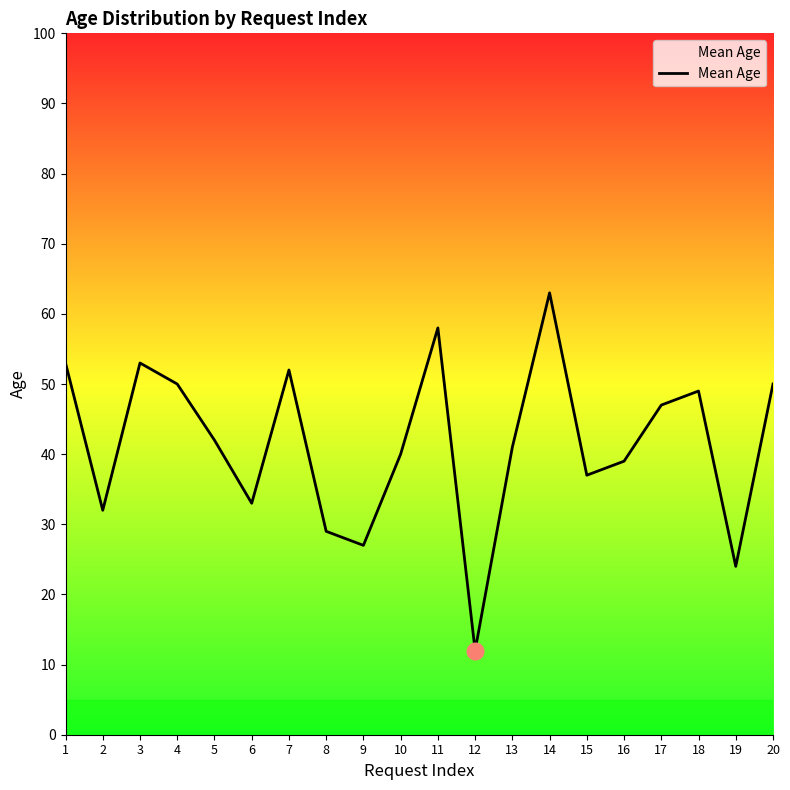

At which category does the data reach its first local valley?

2